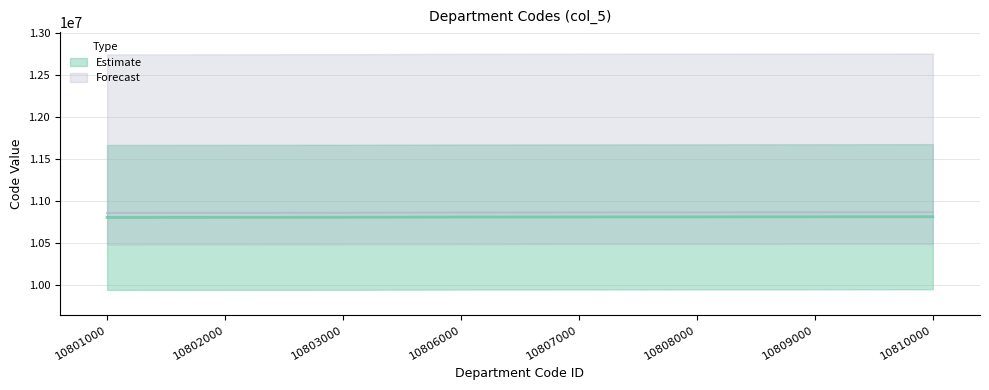

Is it true that the value at 10809000 is 10809000?

True